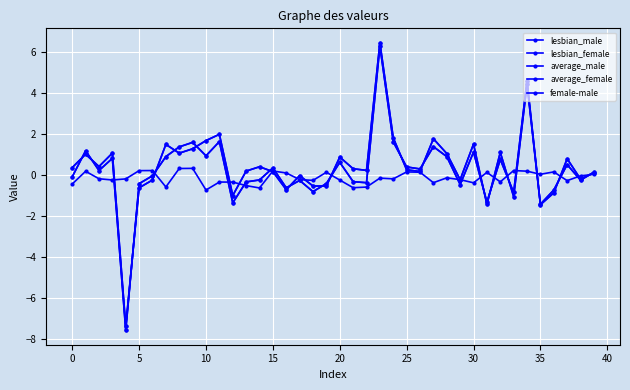

How many lines are shown in the chart?

5